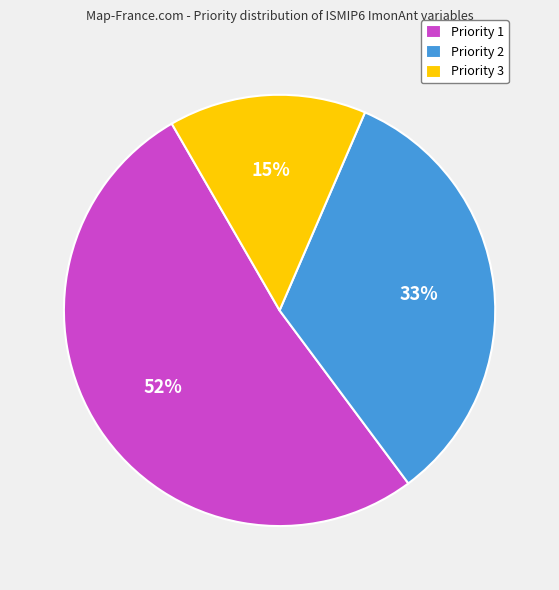

To the nearest percent, what is the difference between the largest and smallest slice percentages?

37%